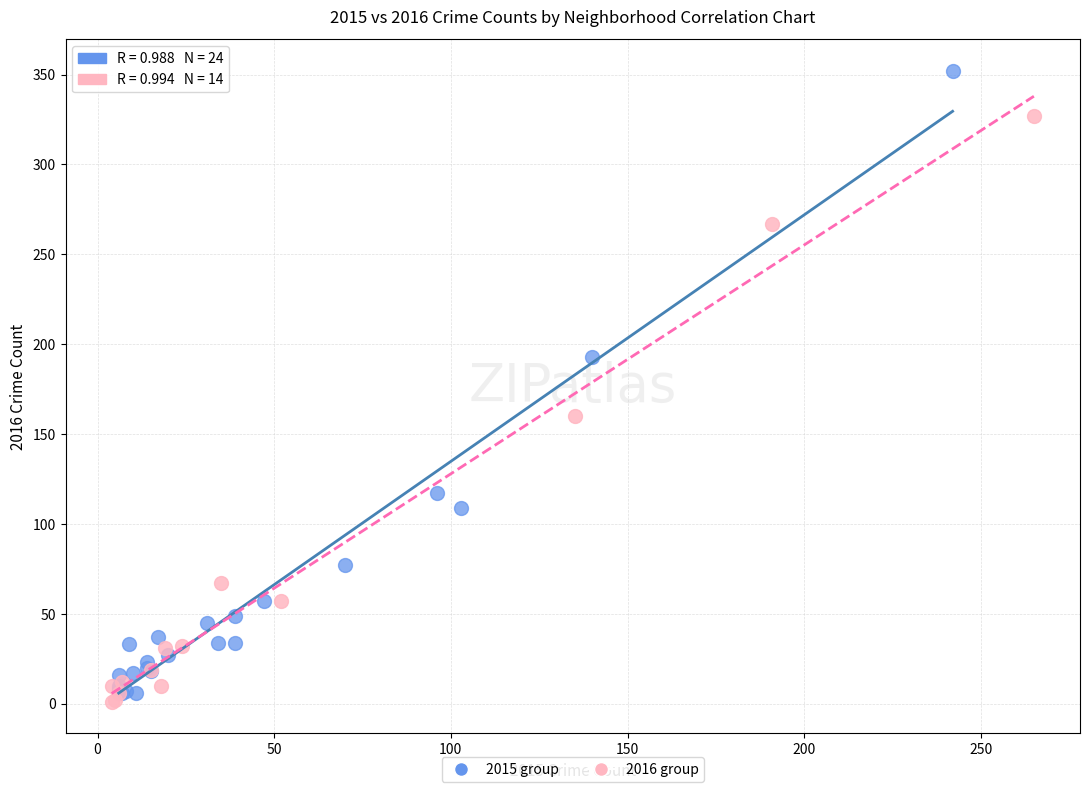

Which series reaches the maximum Y coordinate?

2015 group